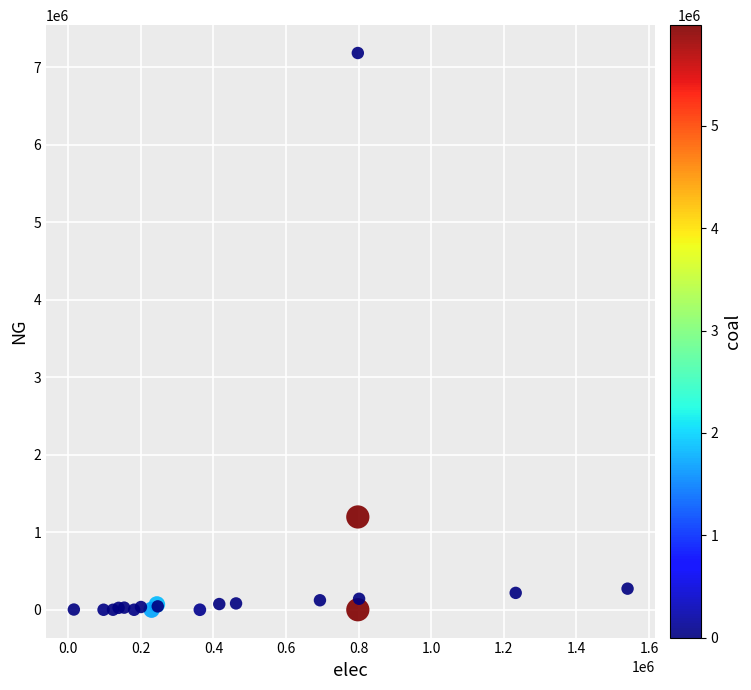

What Y value in the scatter plot is closest to 3590314?

1196771.5